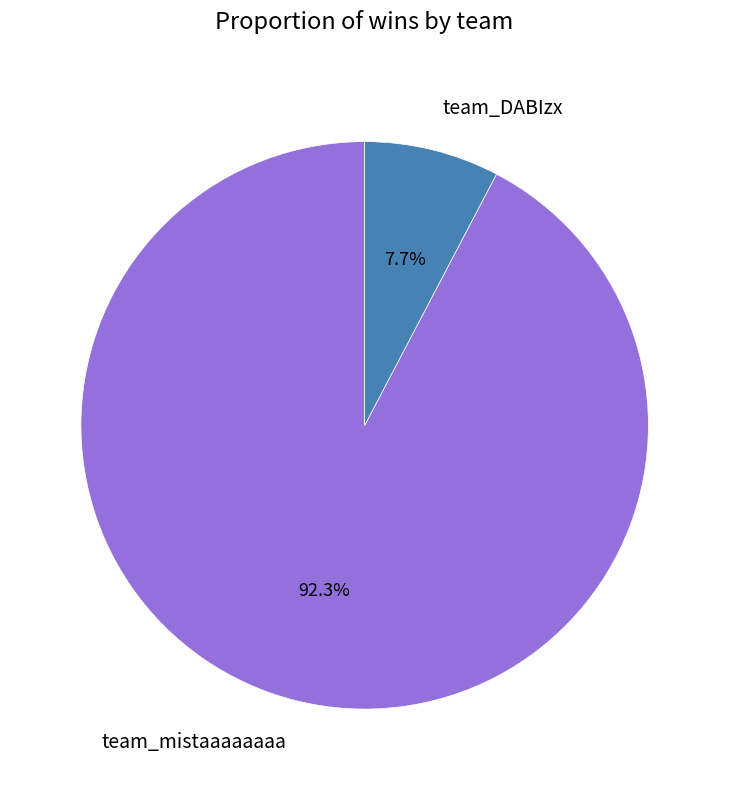

Approximately how many times larger is the value at team_DABIzx compared to team_mistaaaaaaaa?

0.1